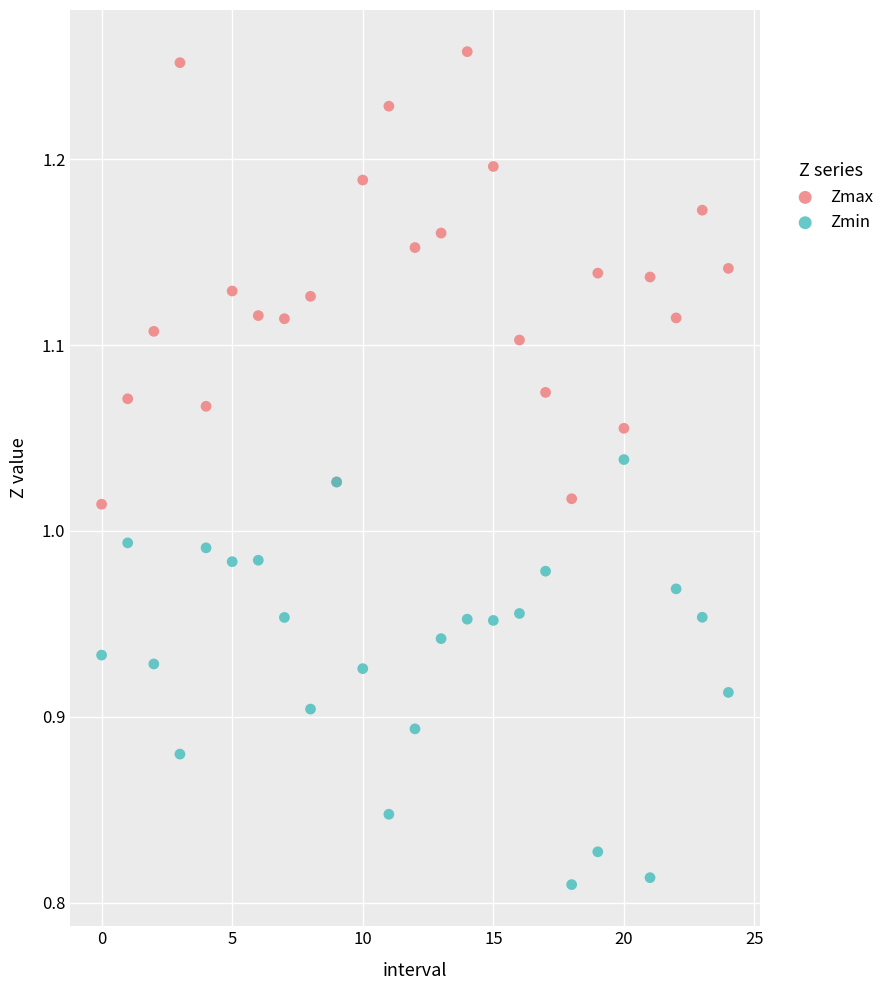

Which series contains the highest Y value?

Zmax